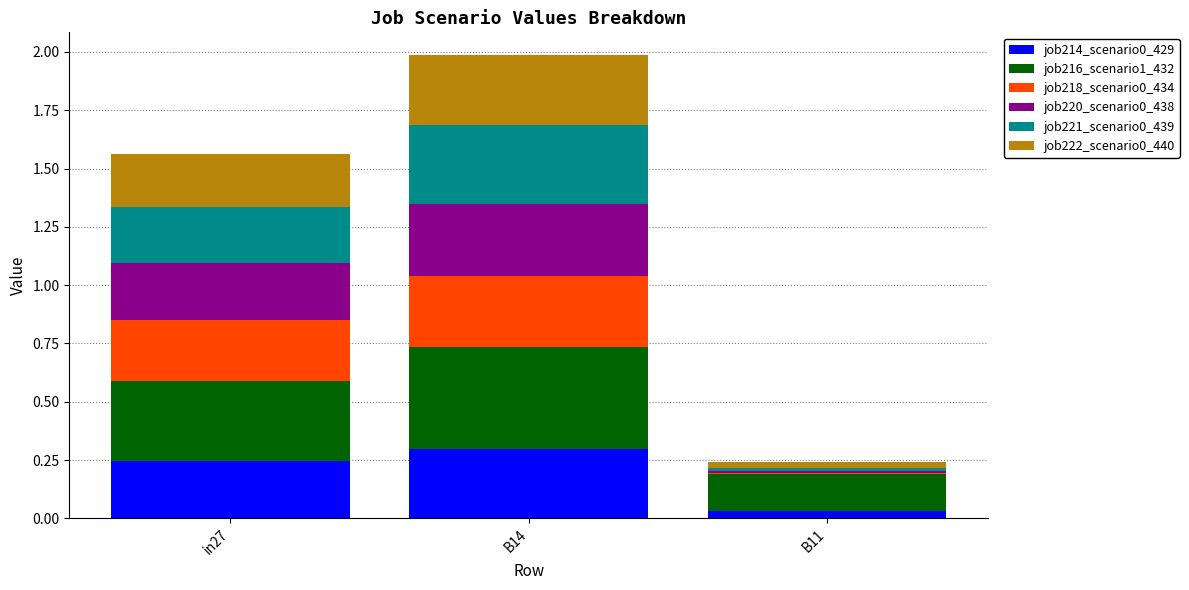

At which label does job214_scenario0_429 reach its peak?

B14